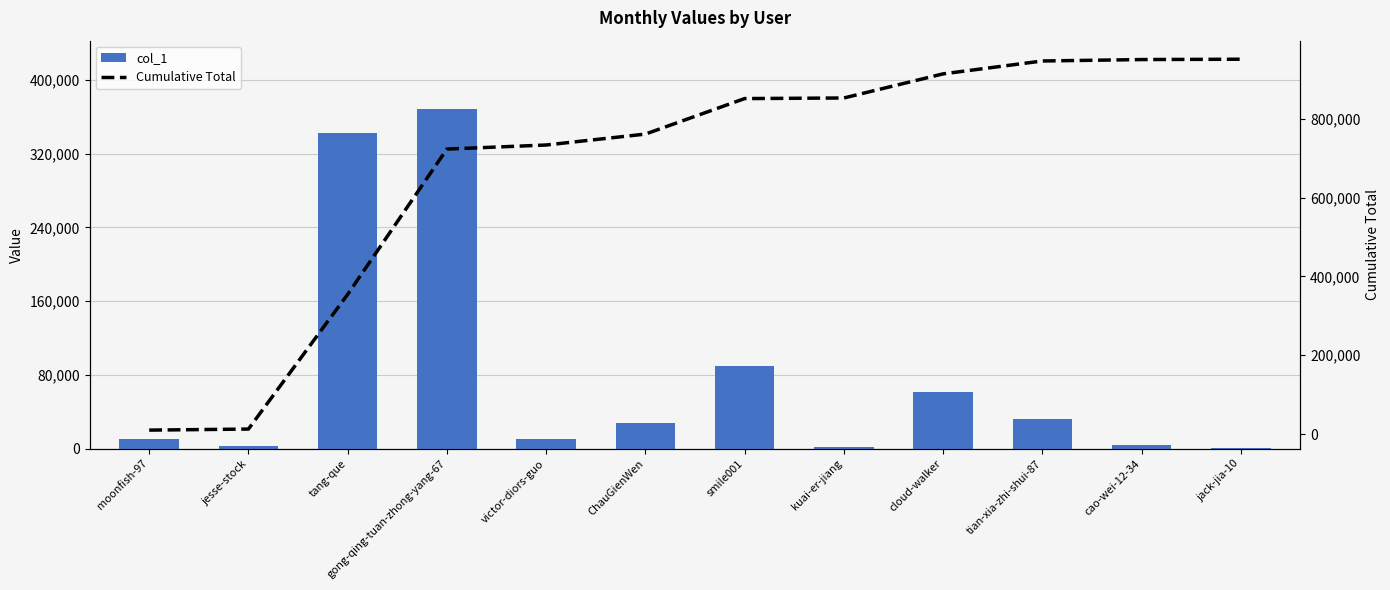

Reading left to right, what are all the values shown in this chart?

col_1: moonfish-97=10025	jesse-stock=2676	tang-que=341894	gong-qing-tuan-zhong-yang-67=368826	victor-diors-guo=10316	ChauGienWen=27719	smile001=90135	kuai-er-jiang=1514	cloud-walker=61220	tian-xia-zhi-shui-87=32711	cao-wei-12-34=3597	jack-jia-10=889
Cumulative Total: moonfish-97=10025	jesse-stock=12701	tang-que=354595	gong-qing-tuan-zhong-yang-67=723421	victor-diors-guo=733737	ChauGienWen=761456	smile001=851591	kuai-er-jiang=853105	cloud-walker=914325	tian-xia-zhi-shui-87=947036	cao-wei-12-34=950633	jack-jia-10=951522